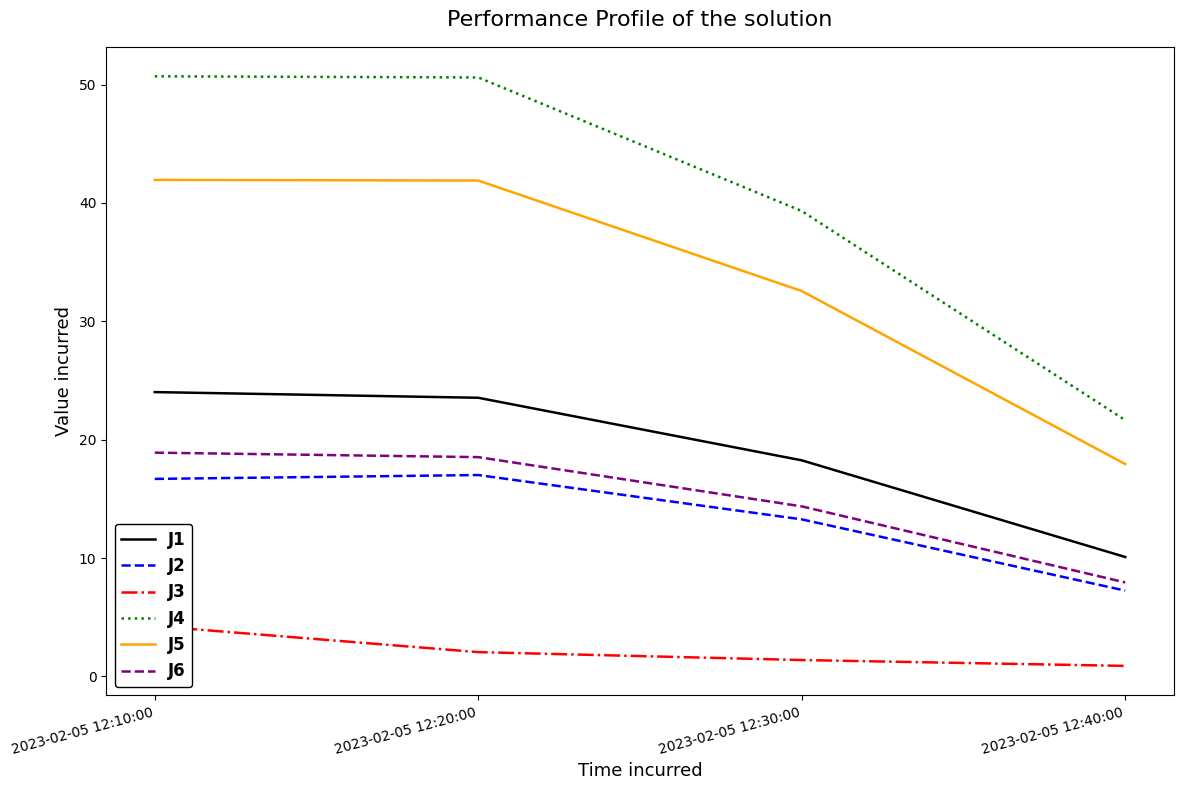

At which label does J4 first exceed 50?

2023-02-05 12:10:00